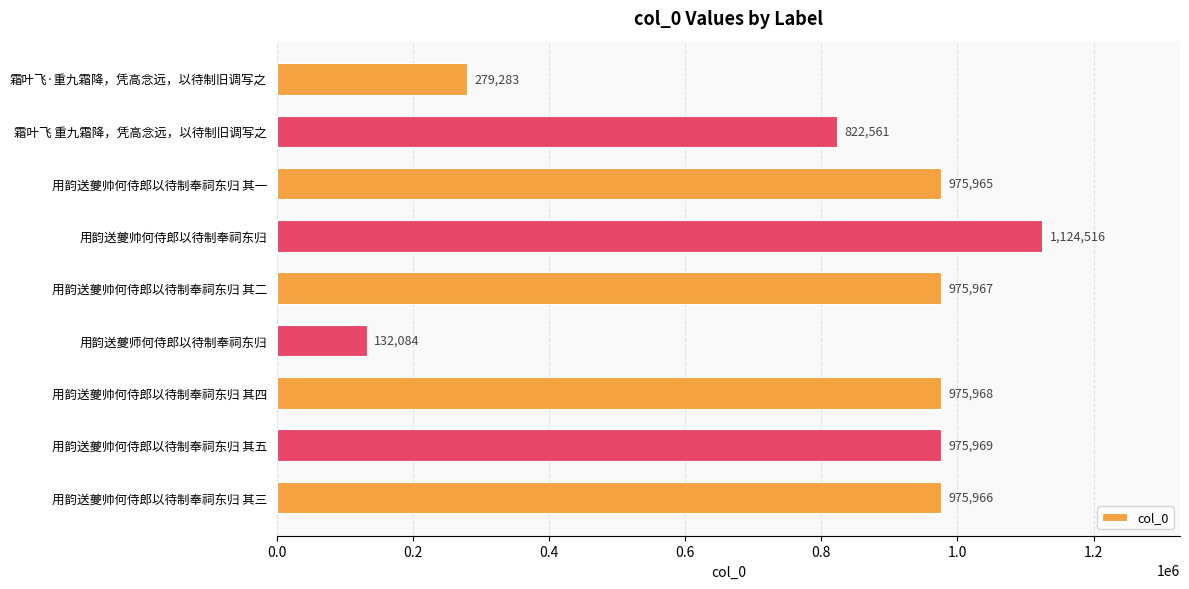

What is the value of the 5th bar from the top?

975967